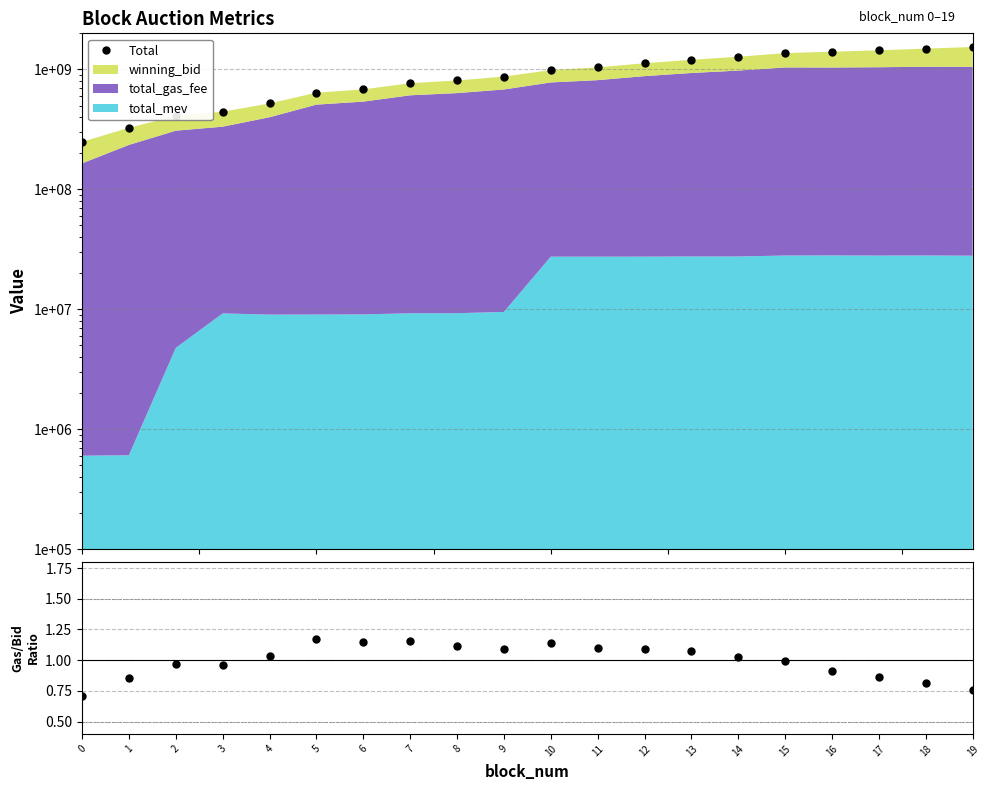

What is the difference between the maximum and minimum values in the Total series?

1289930892.1